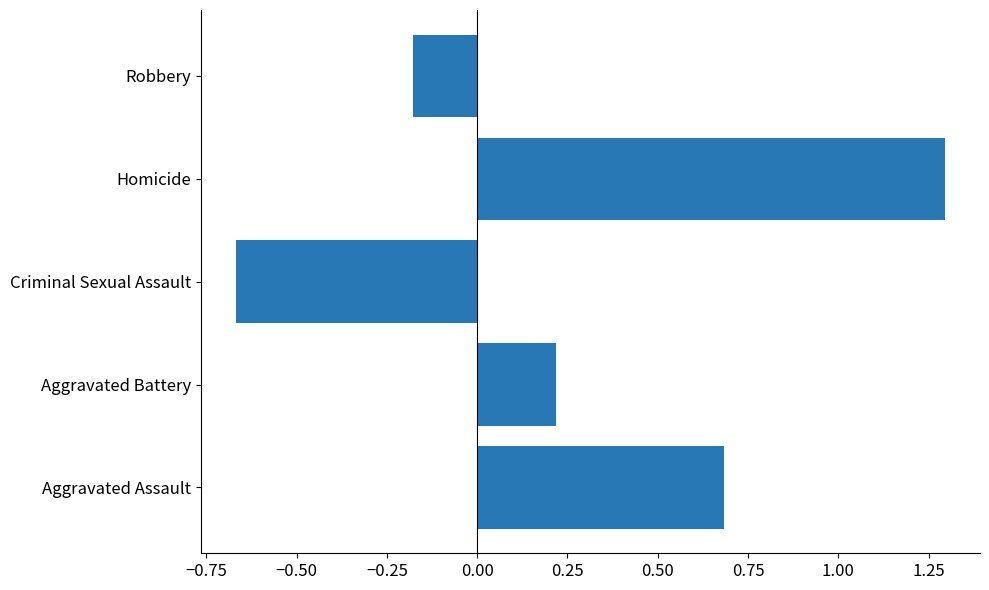

What is the difference between the second highest and minimum values?

1.4